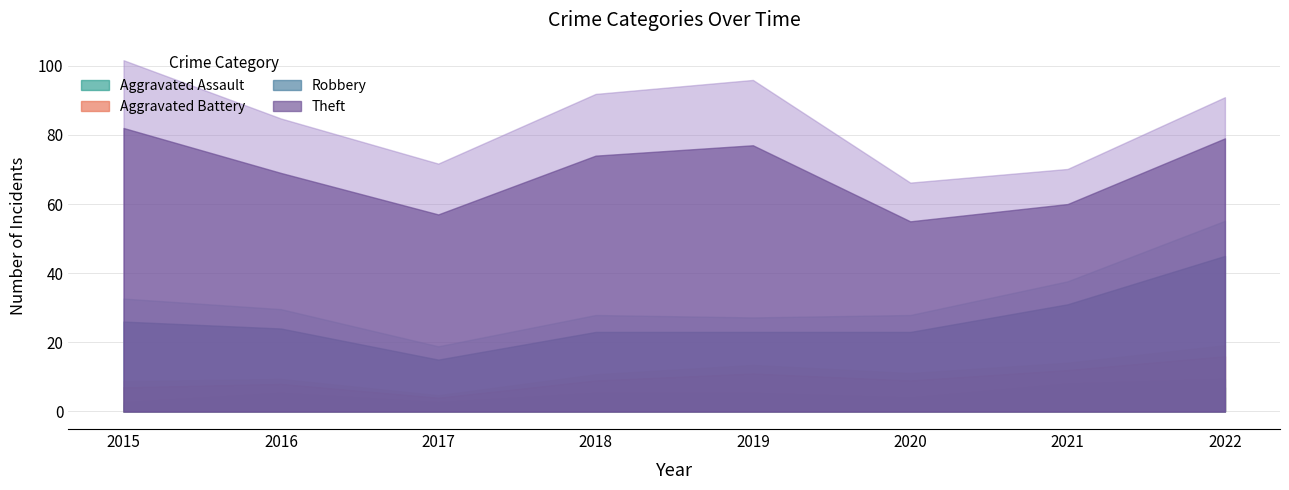

Which series has the largest total across all categories?

Theft